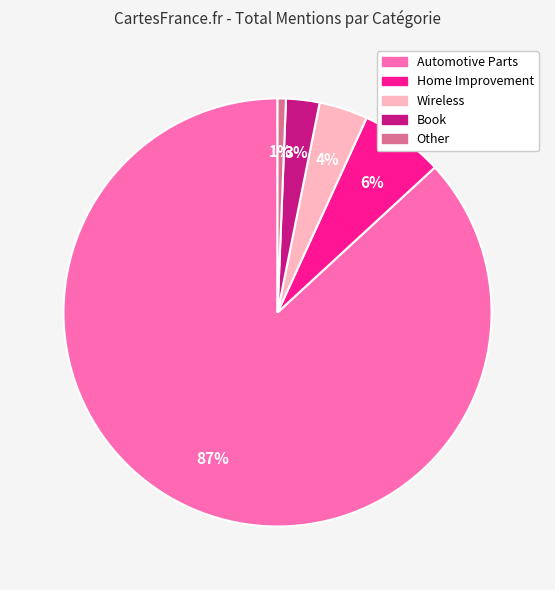

To the nearest percent, what percentage of the pie is Other?

1%